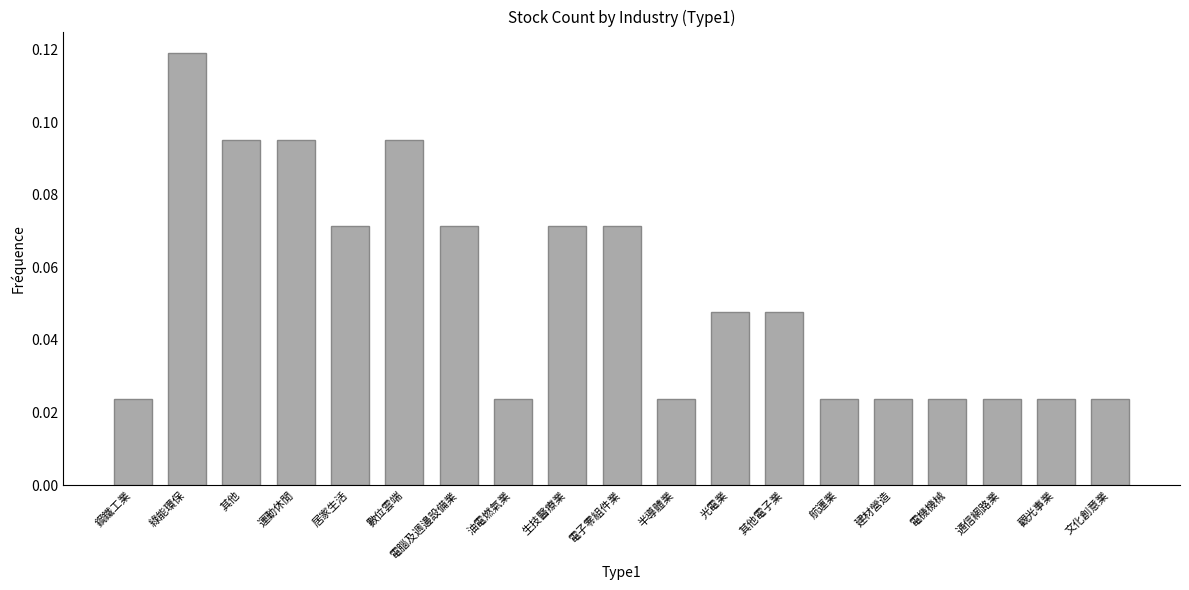

How many values are between 0 and 1?

19